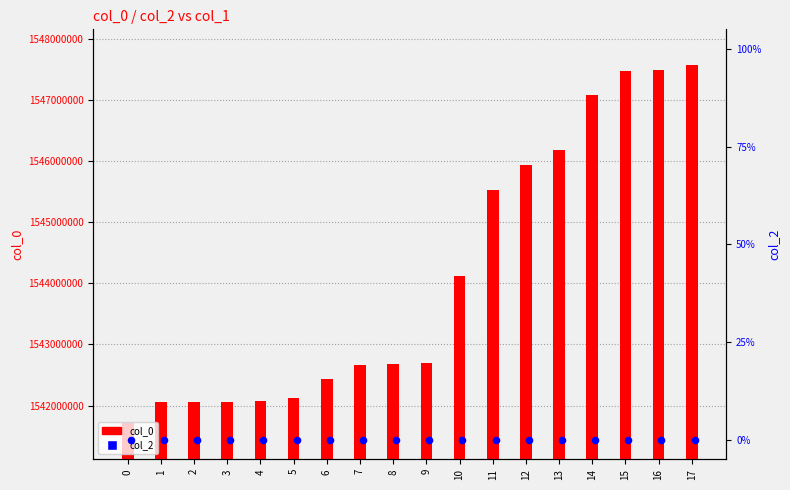

At how many categories does at least one series exceed 92932469?

18